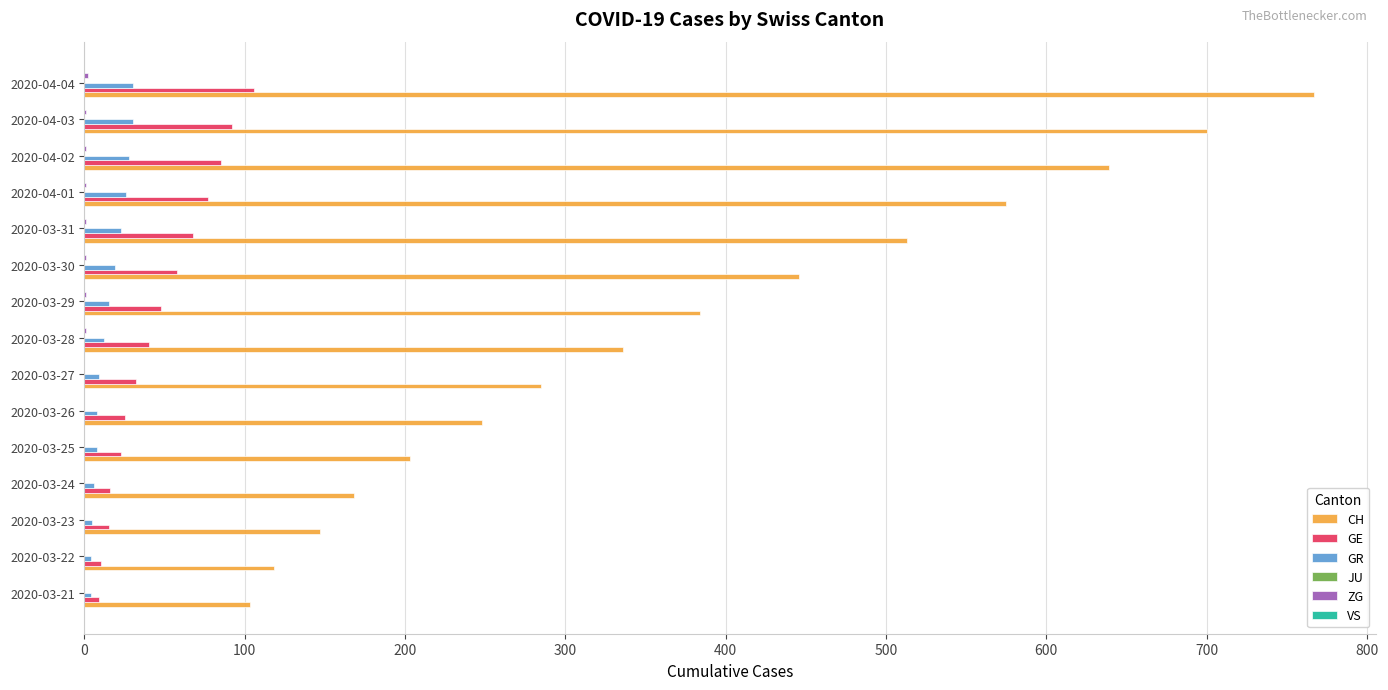

Is the value of CH at 2020-03-26 greater than the value of GR at 2020-04-03?

Yes